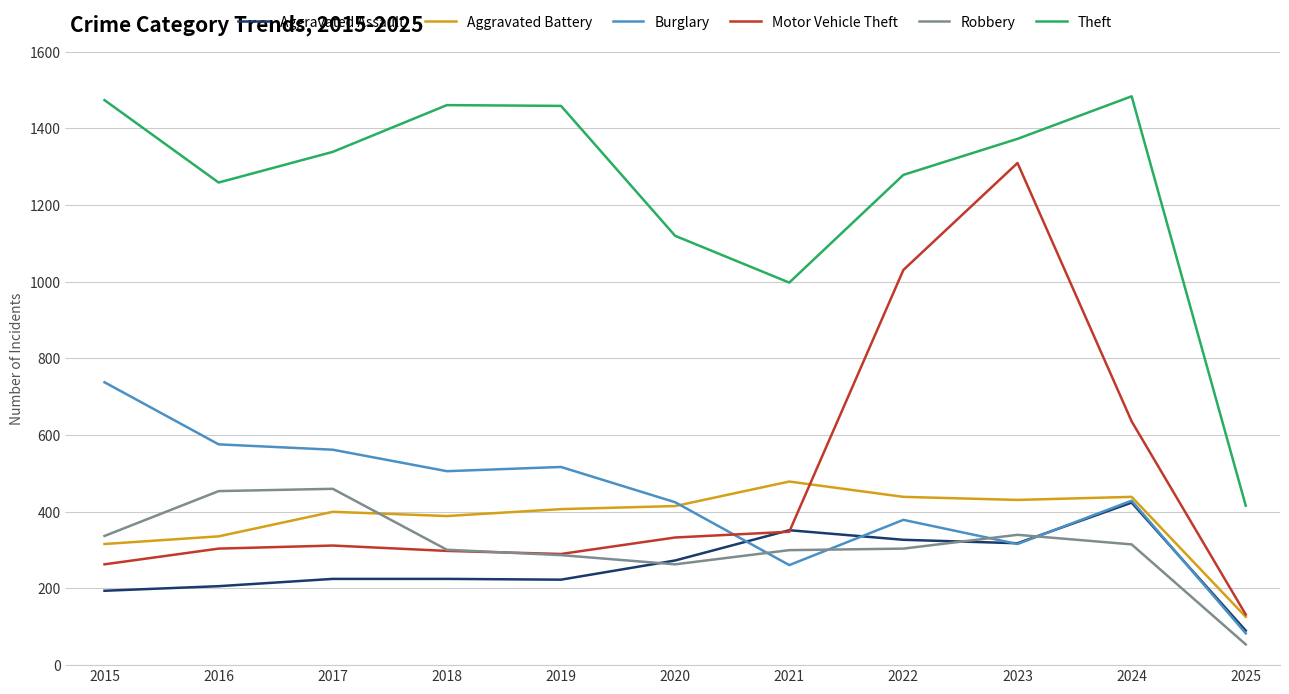

How many lines are shown in the chart?

6